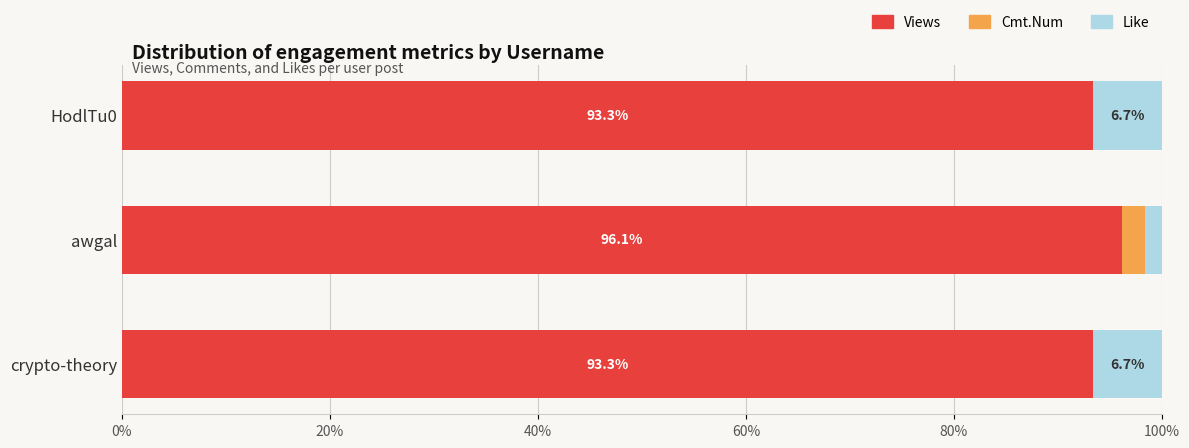

Is it true that Views equals 93.3 at HodlTu0?

True